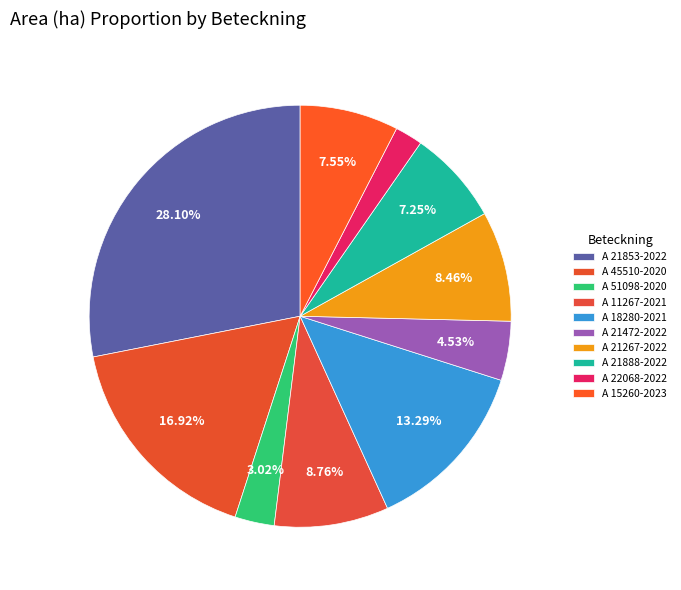

How much of the chart is everything except A 18280-2021?

86.7%